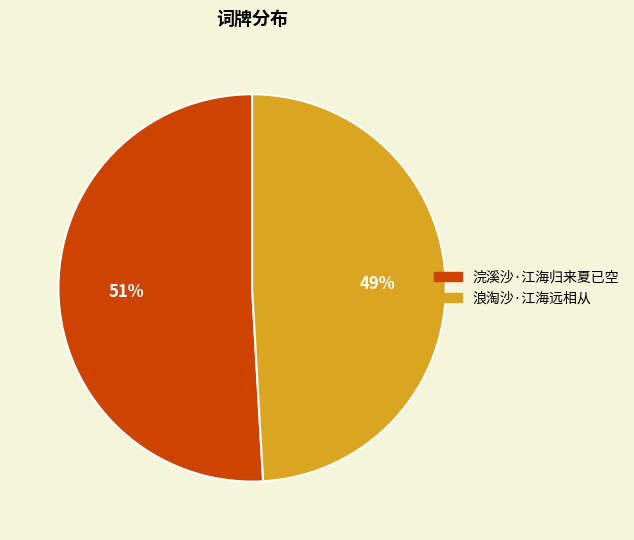

Is it true that 浪淘沙·江海远相从 is 49% of the pie?

True